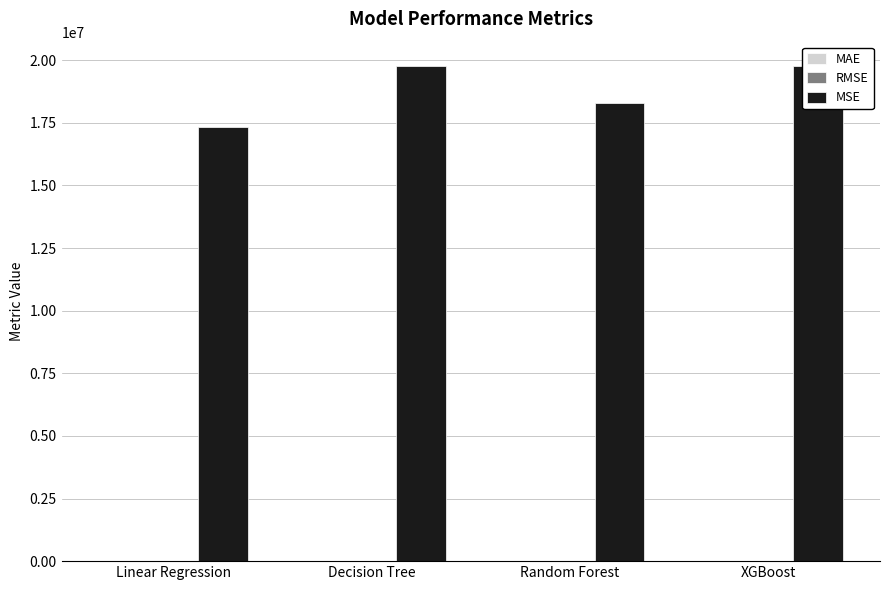

The MSE series shows 33546197.7 at XGBoost. True or false?

False